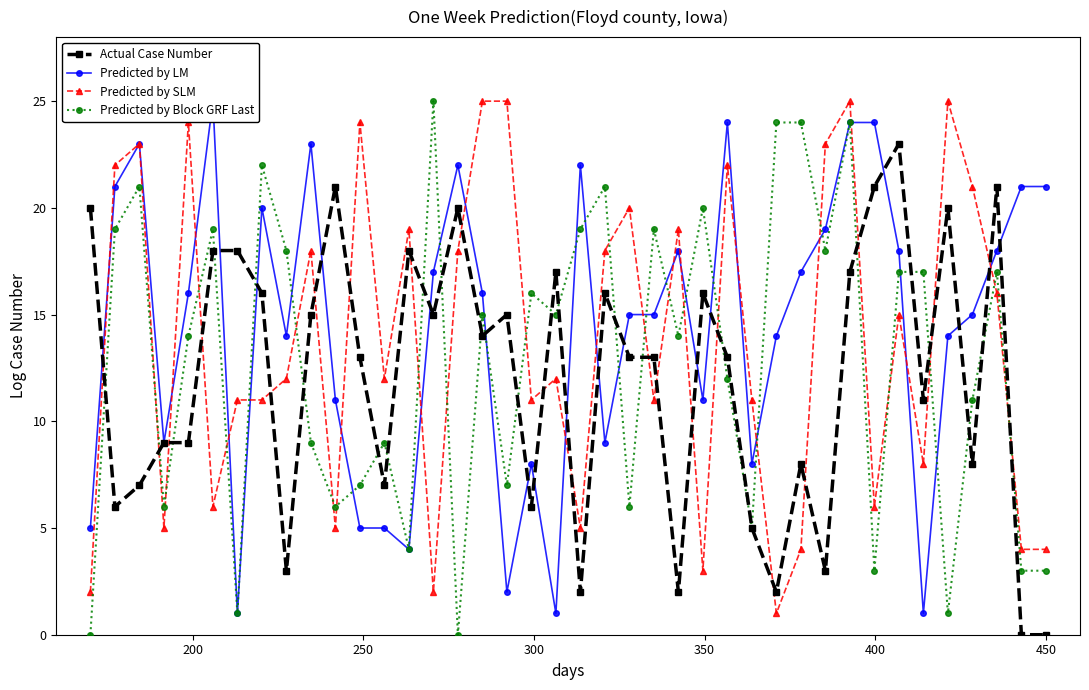

True or false: Actual Case Number has more than 2 interior local peaks.

True